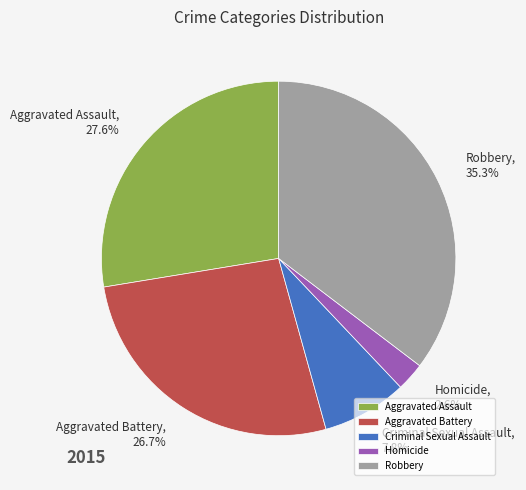

Does Aggravated Assault account for over 50% of the chart?

No